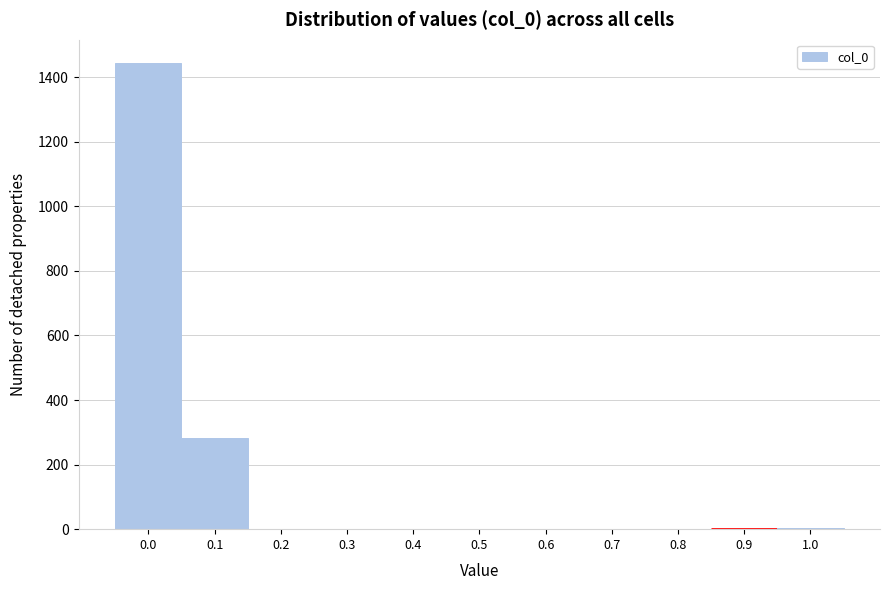

Is it true that the value at 0.2 is -552?

False